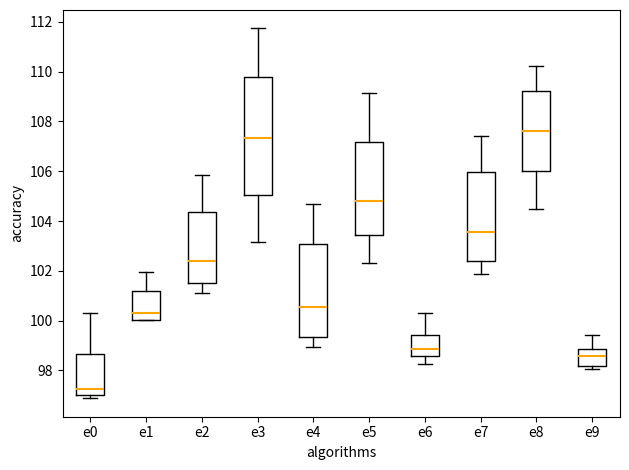

Which box's median line is the lowest?

e0